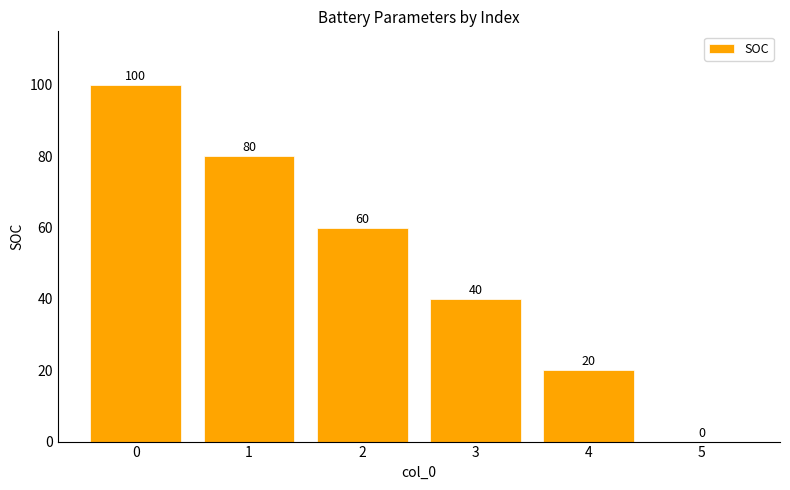

What is the change in value from 0 to 1?

-20